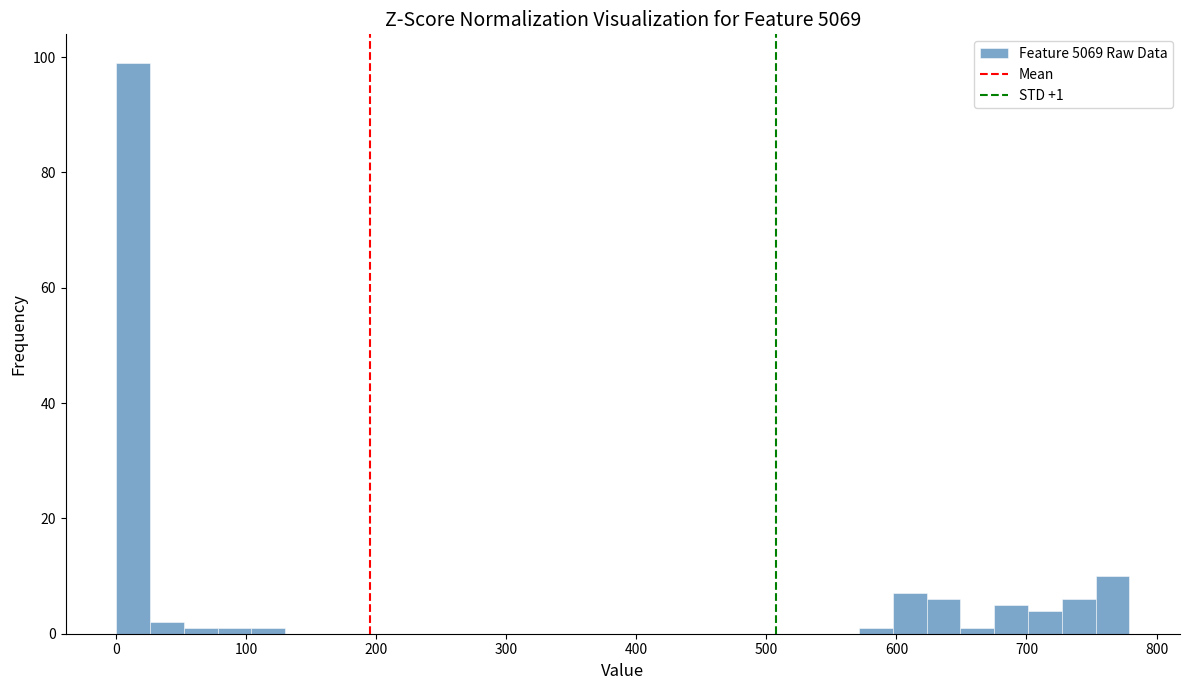

Around what value on the x-axis is the tallest bar? Give the approximate position of its centre, as read against the axis.

10